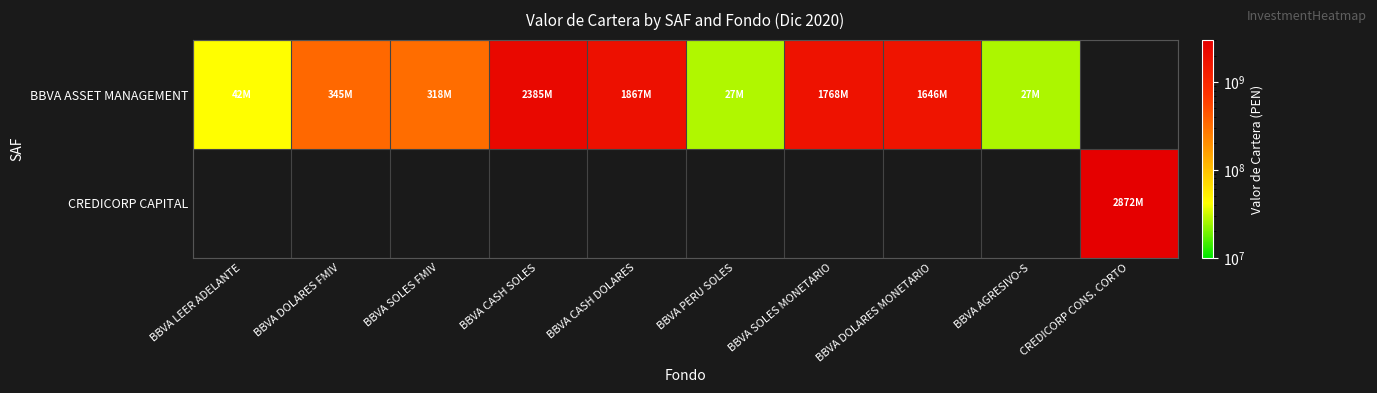

At which label is BBVA ASSET MANAGEMENT closest to 1205989582?

BBVA DOLARES MONETARIO